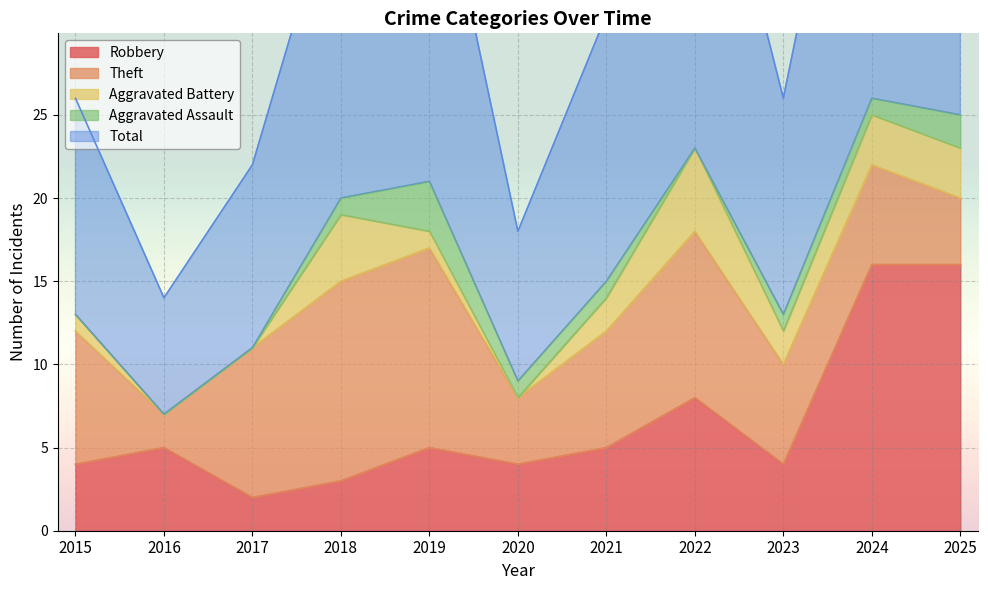

True or false: Theft has more than 0 points higher than both neighbors.

True